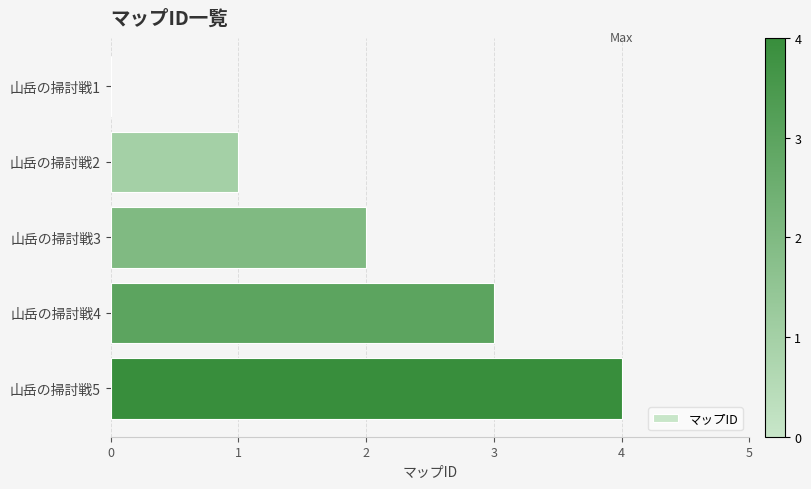

What is the sum of all values?

10